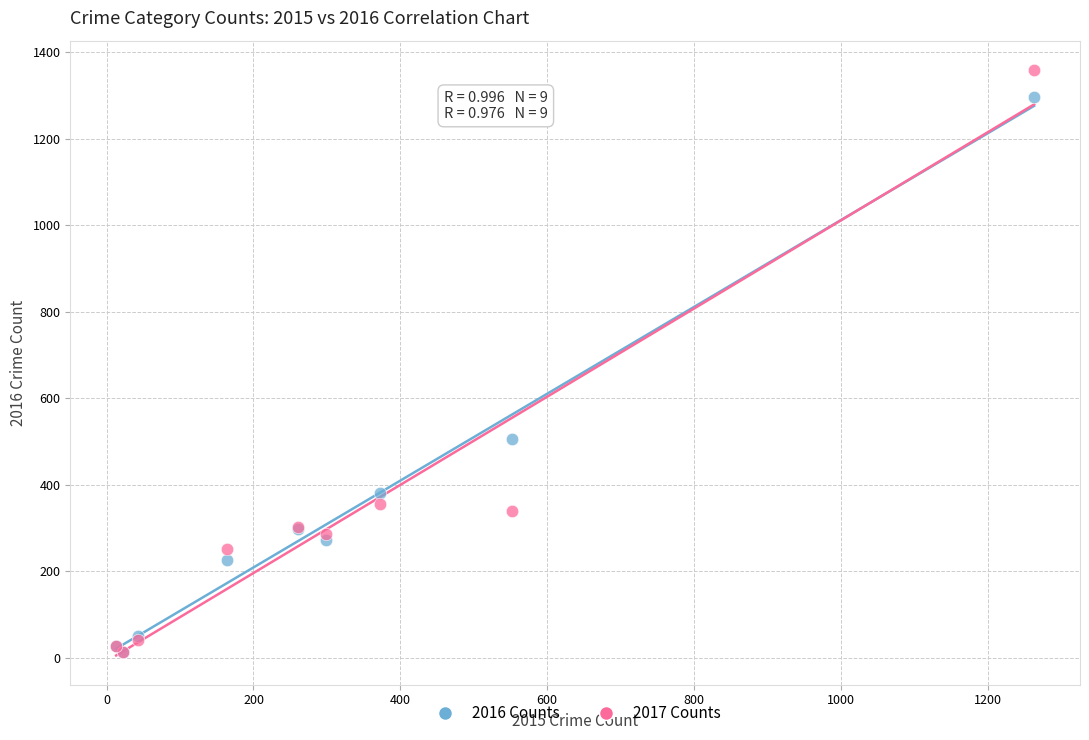

In the 2016 Counts series, what Y value is closest to 655?

505